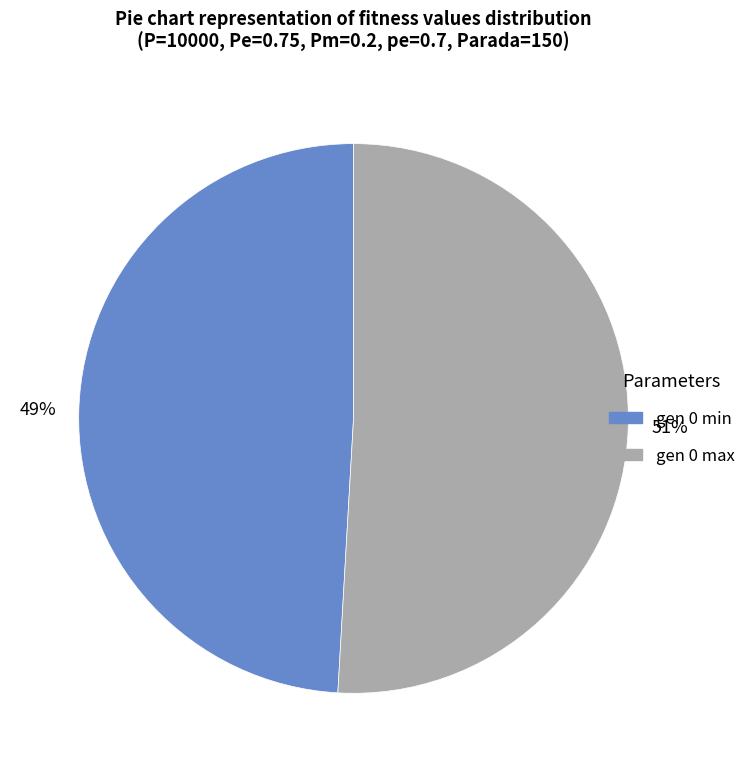

To the nearest percent, what is the difference between the gen 0 max and gen 0 min slice percentages?

2%